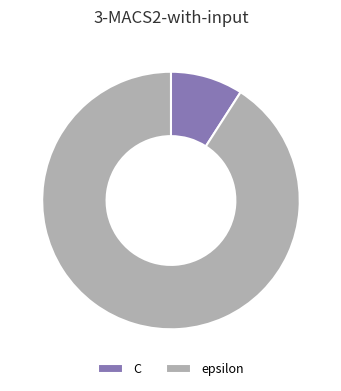

Between epsilon and C, which is larger?

epsilon